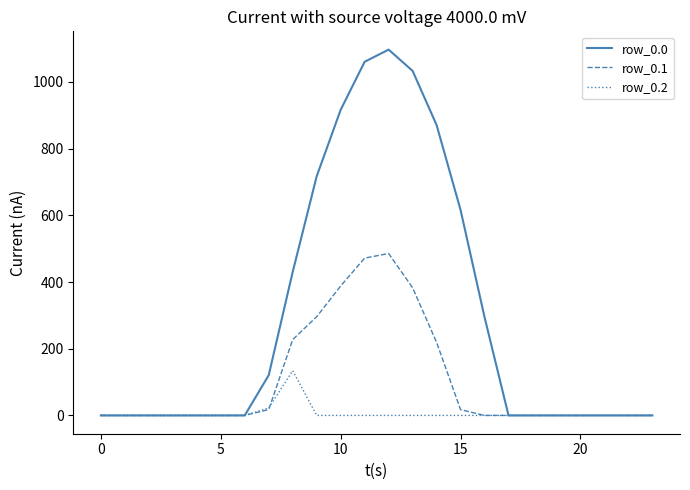

In row_0.0, how many points are higher than both neighbors (excluding endpoints)?

1